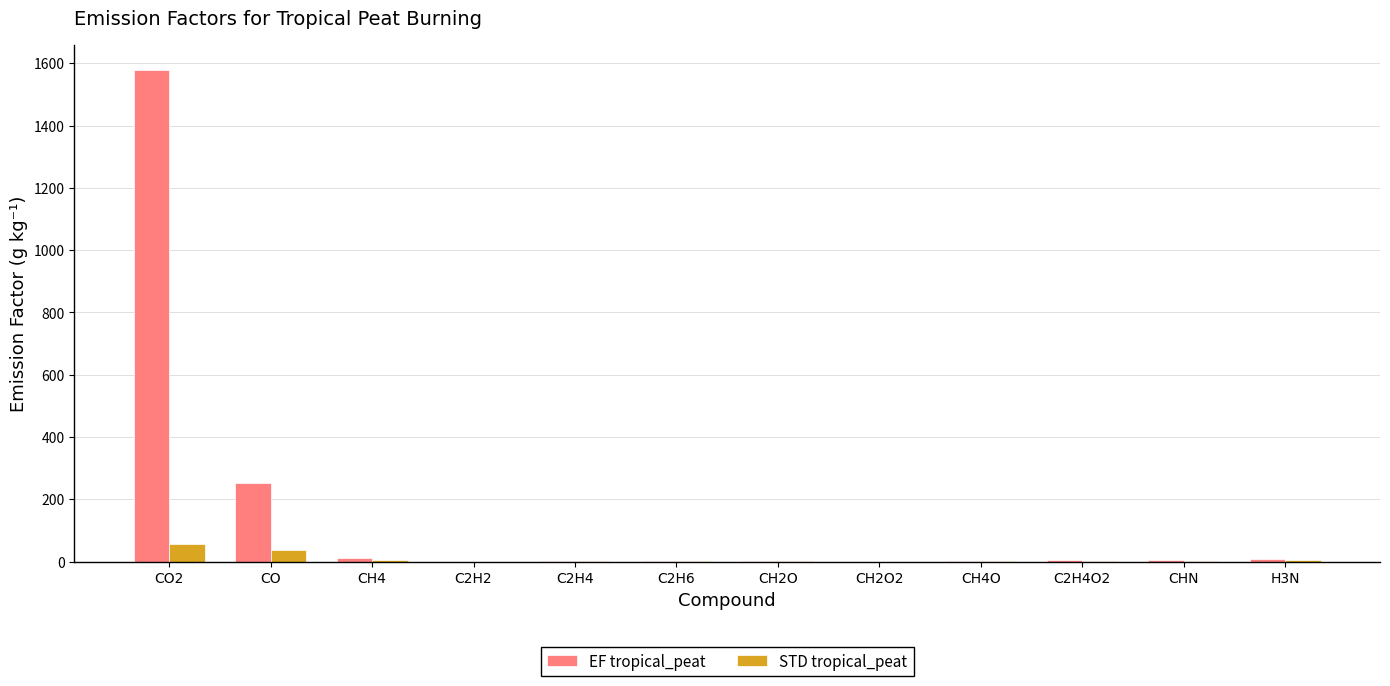

What value does the EF tropical_peat series have at C2H4?

2.3